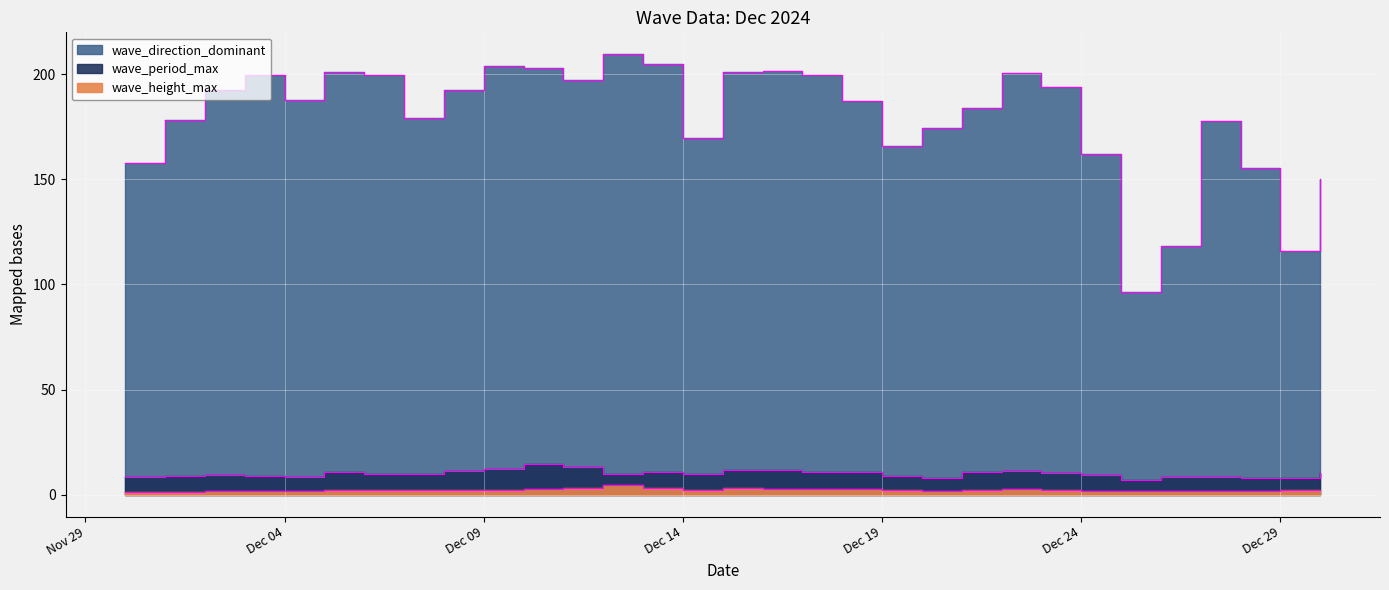

What is the difference between the maximum and minimum values in the wave_direction_dominant series?

113.1